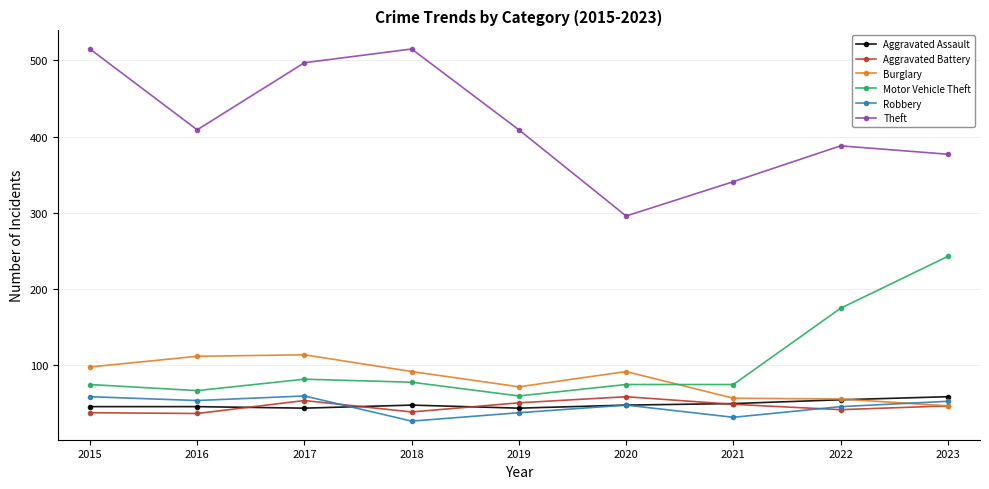

What is the spread (max minus min) of values at 2015?

477